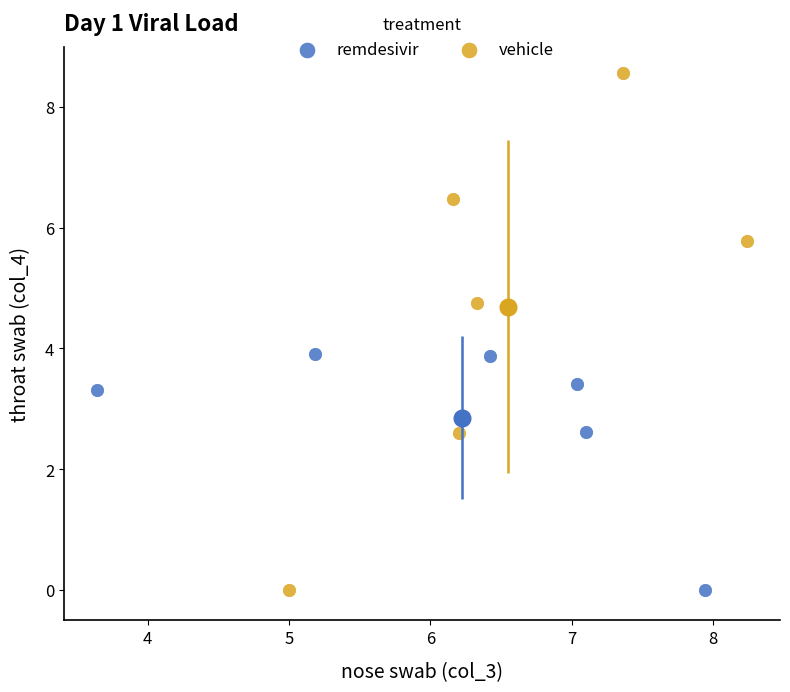

Which series has the largest Y range (max minus min)?

vehicle